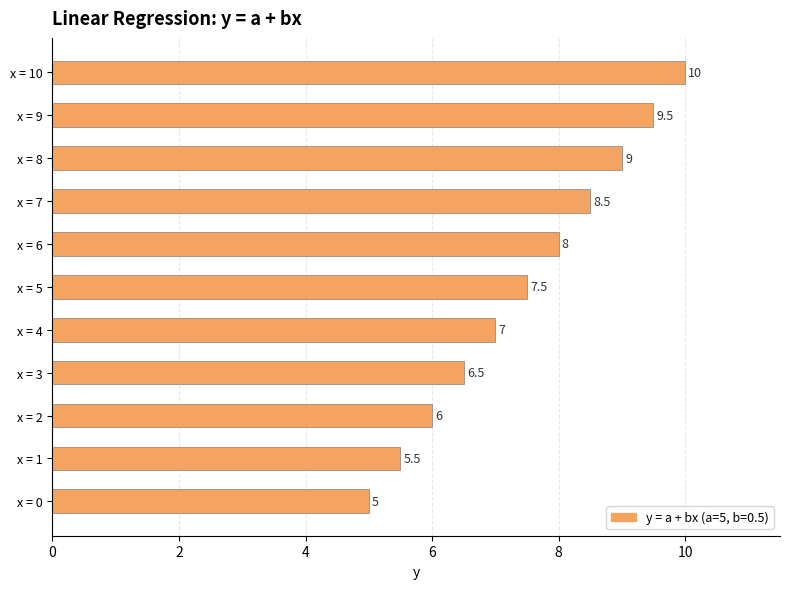

True or false: the data shows 9.0 at x = 8.

True